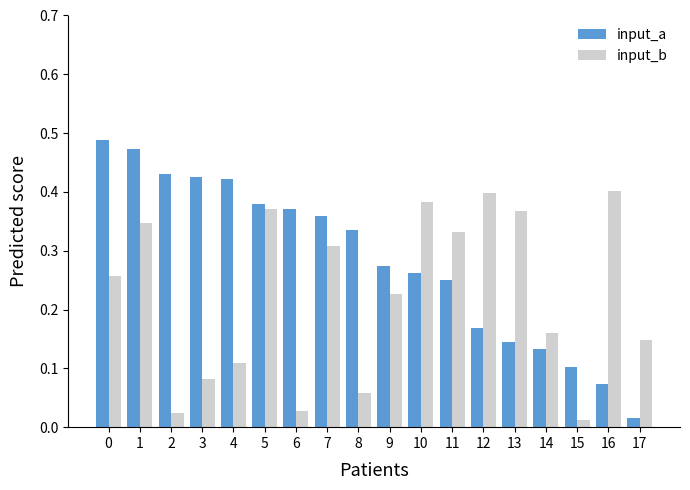

List the series in order of their peak value, lowest first.

input_b, input_a